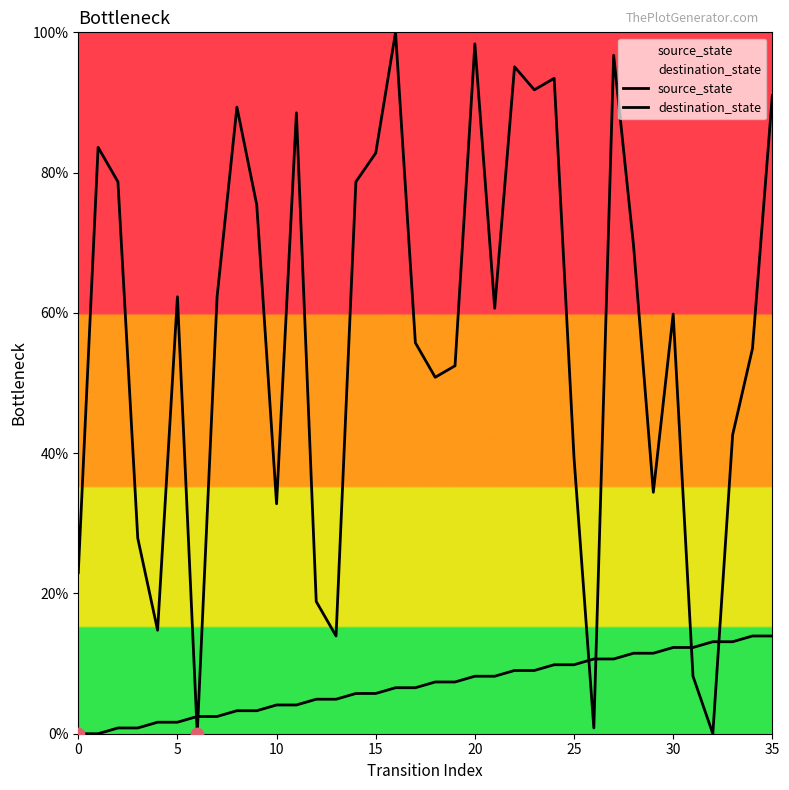

Which series contains the highest Y value?

destination_state